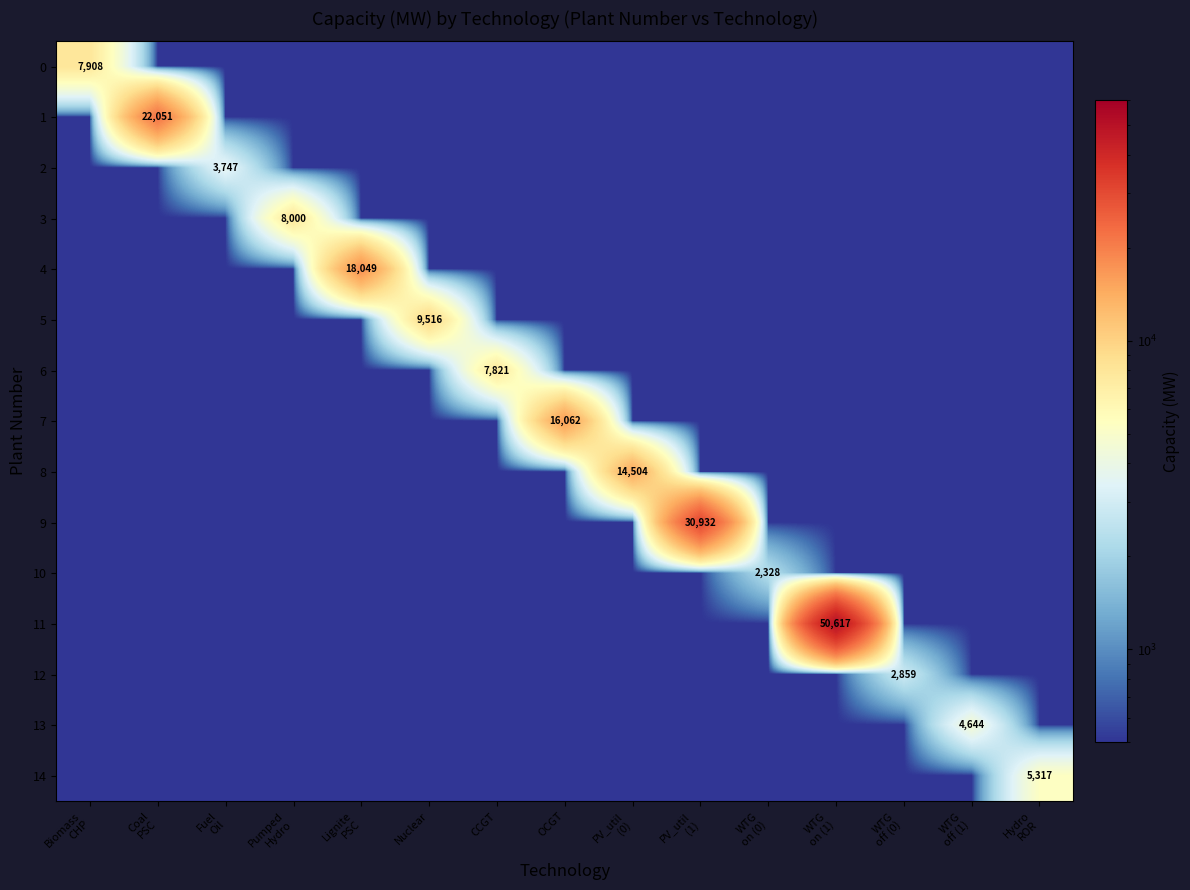

What is the sum of the 8 values at PV_util (0) and PV_util (1)?

15004.0